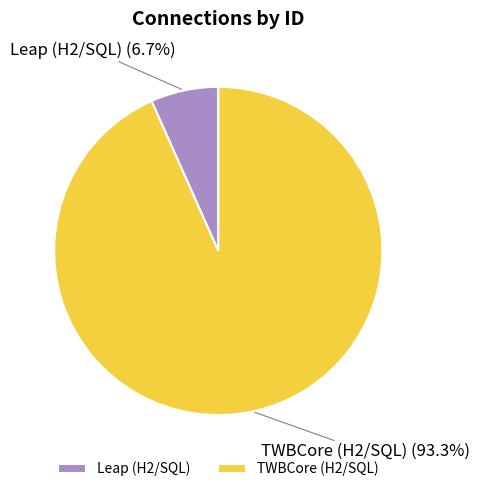

To the nearest percent, what portion does Leap (H2/SQL) represent?

7%